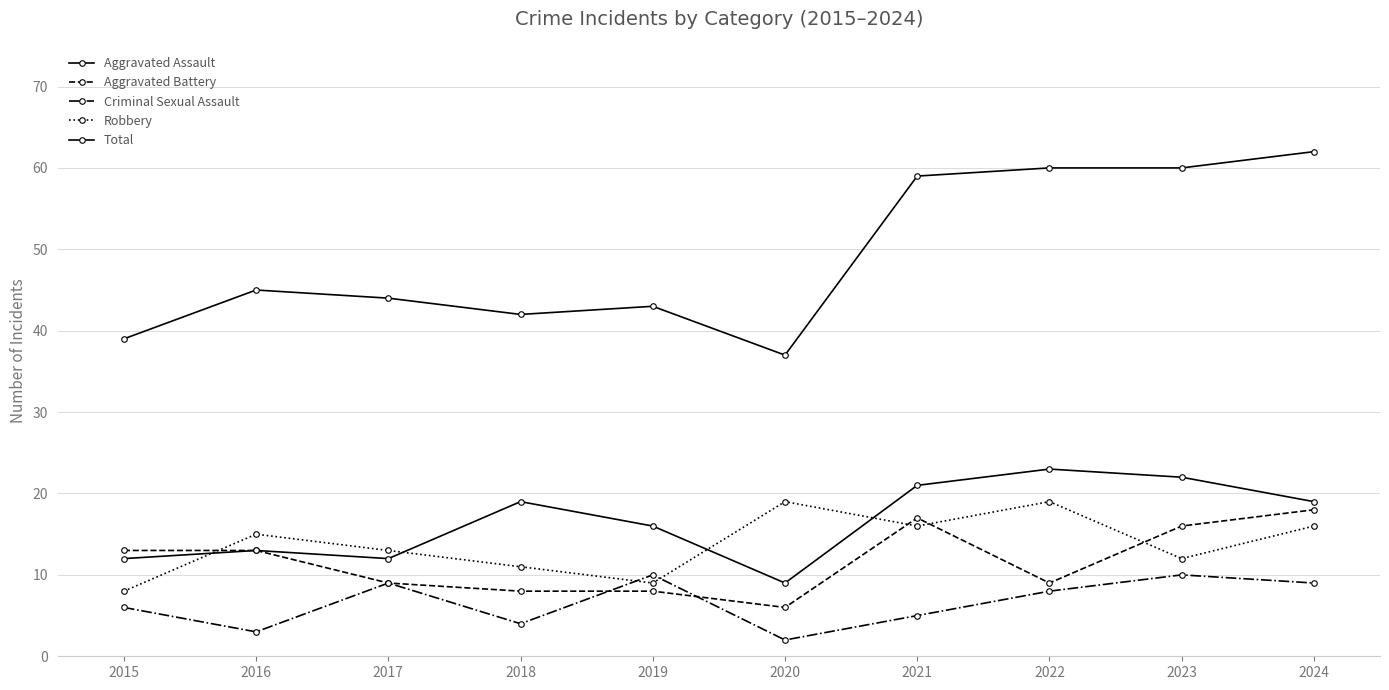

Read the Total value at 2018, to the nearest 5.

40